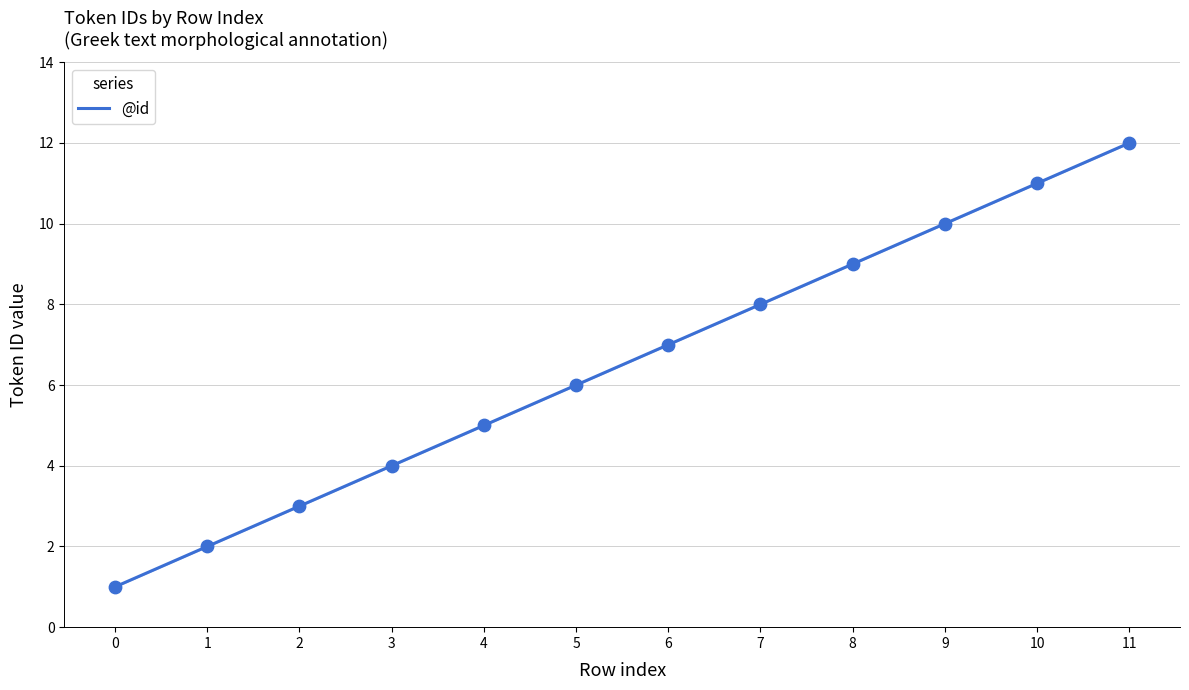

Between 10 and 0, which is larger?

10